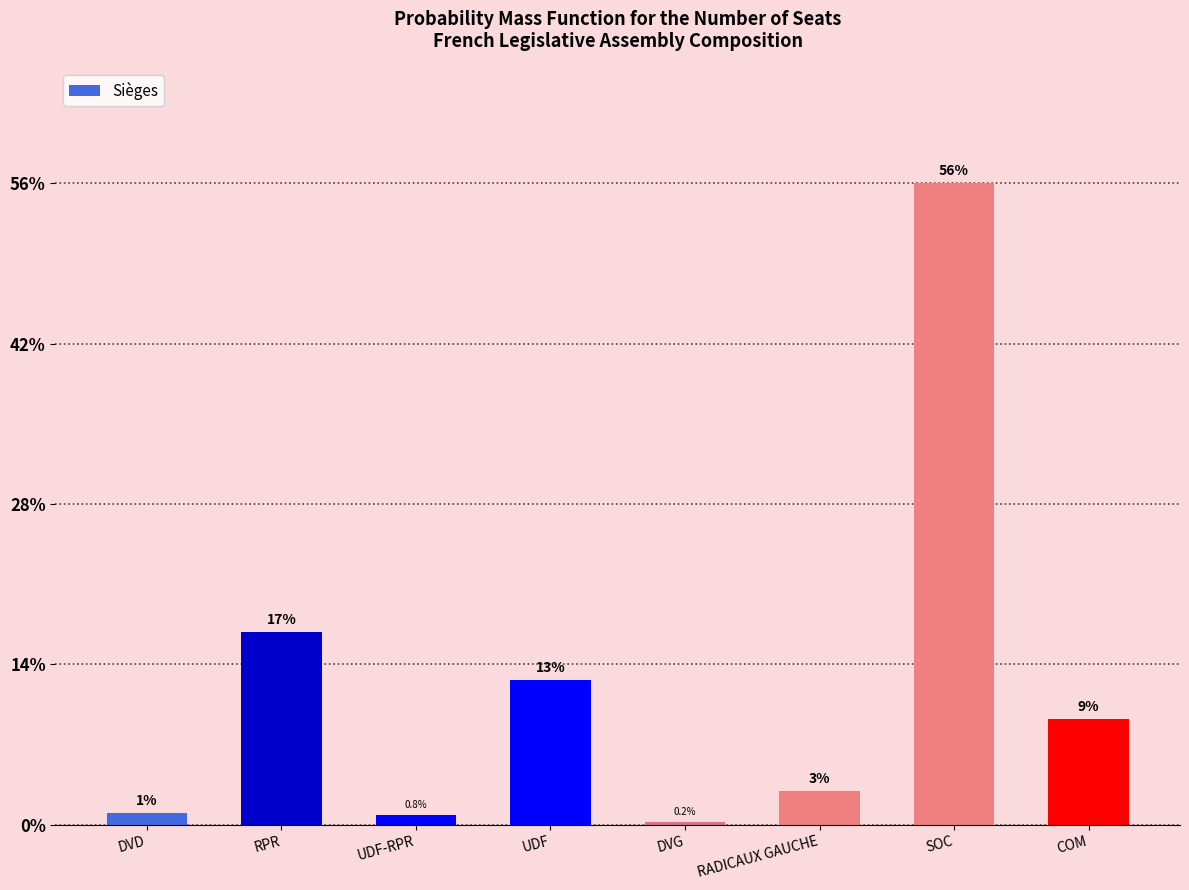

Rank the categories by value from highest to lowest.

SOC, RPR, UDF, COM, RADICAUX GAUCHE, DVD, UDF-RPR, DVG